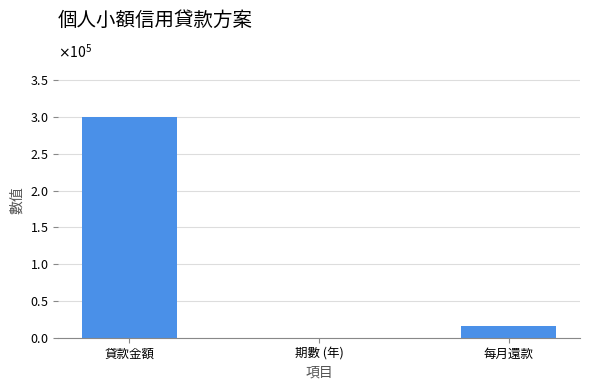

At which label is the value closest to 150001?

每月還款